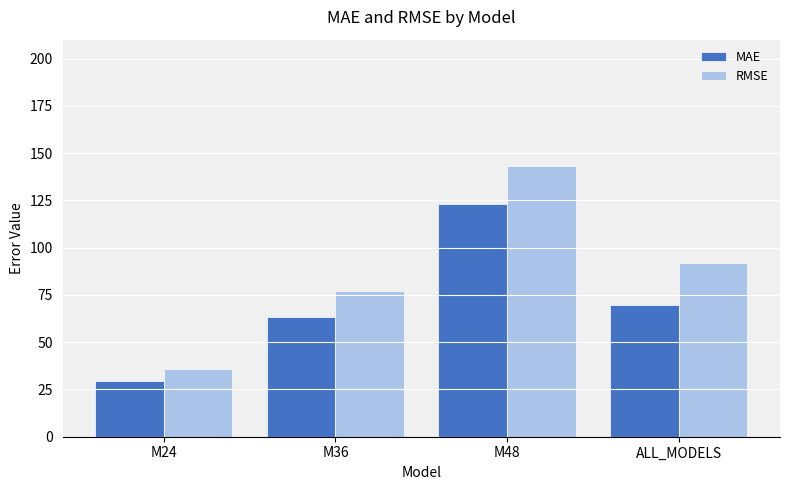

What is the value of the RMSE bar at the 2nd from the left?

77.3